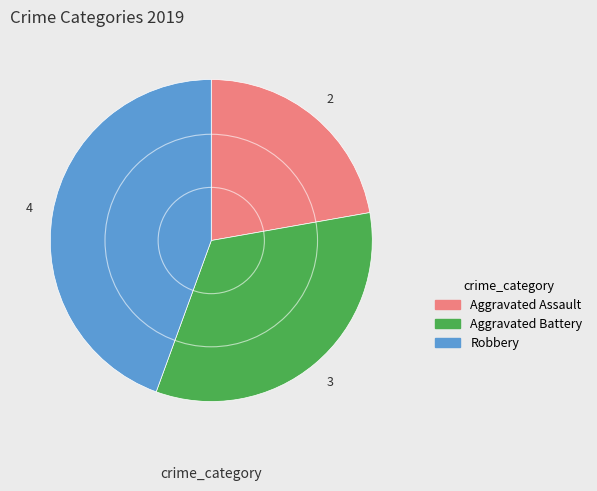

True or false: Aggravated Assault accounts for 31% of the total.

False